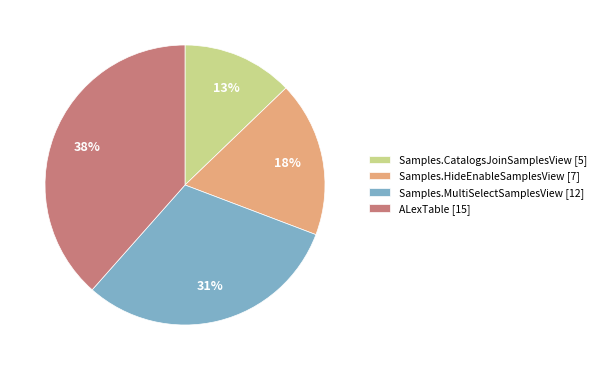

What percentage is the Samples.HideEnableSamplesView slice, to the nearest percent?

18%